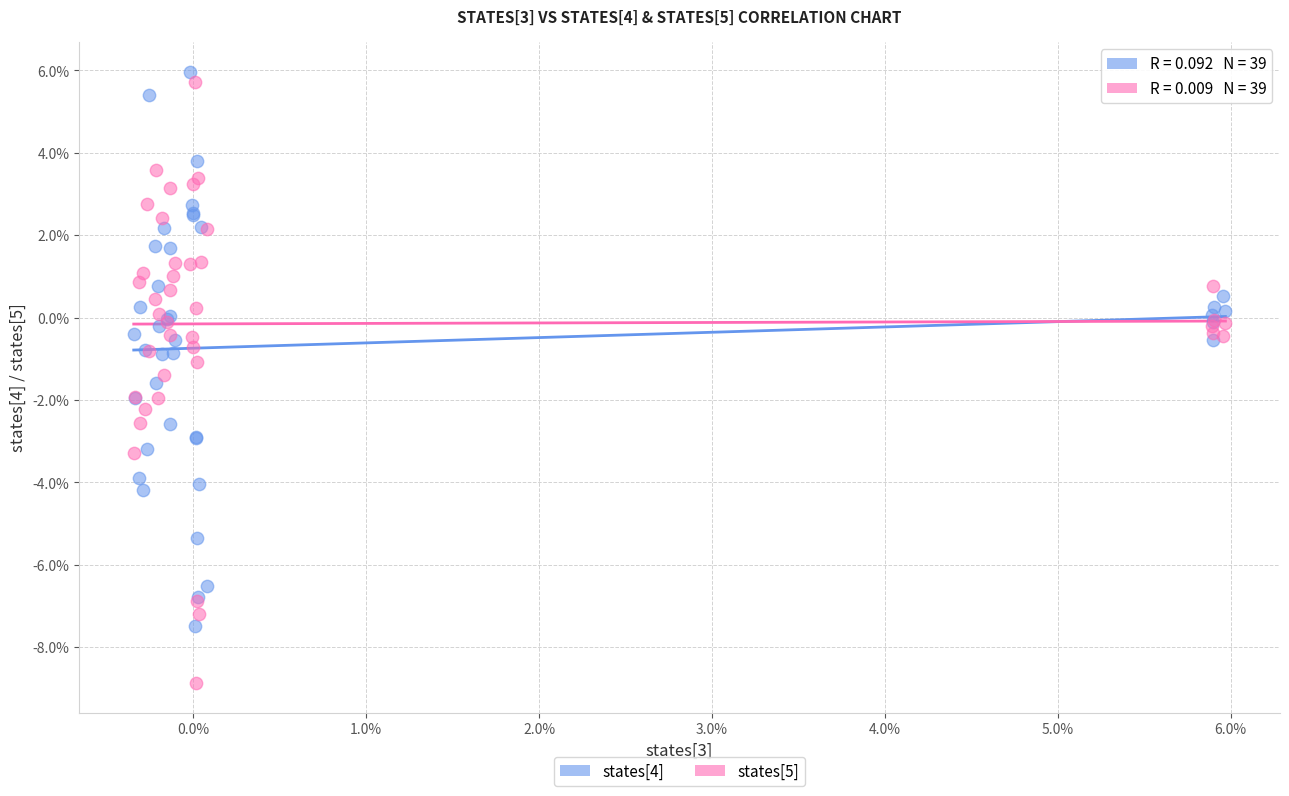

Which series has the largest Y range (max minus min)?

states[5]